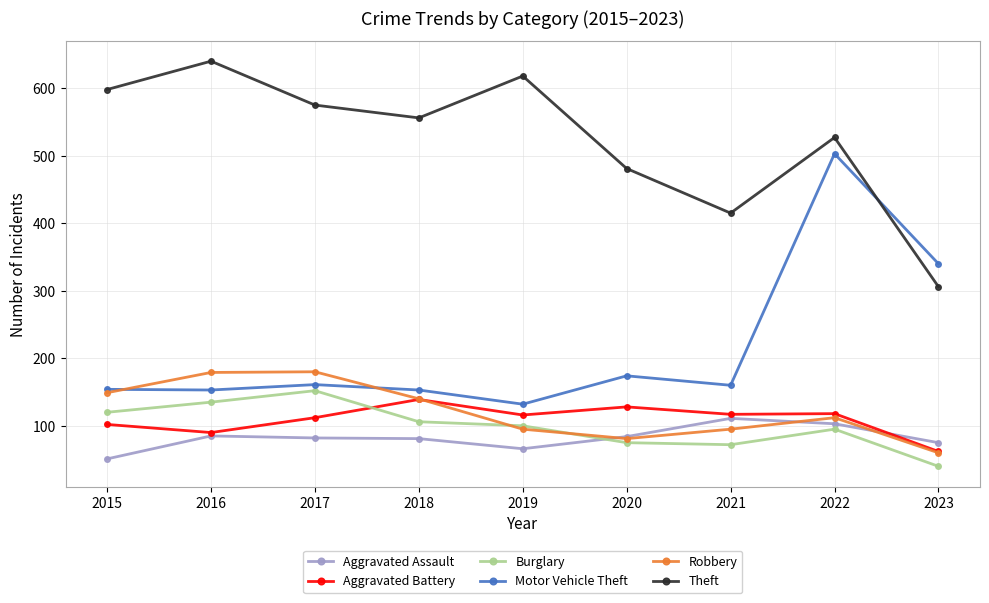

Read the Motor Vehicle Theft value at 2016.

153